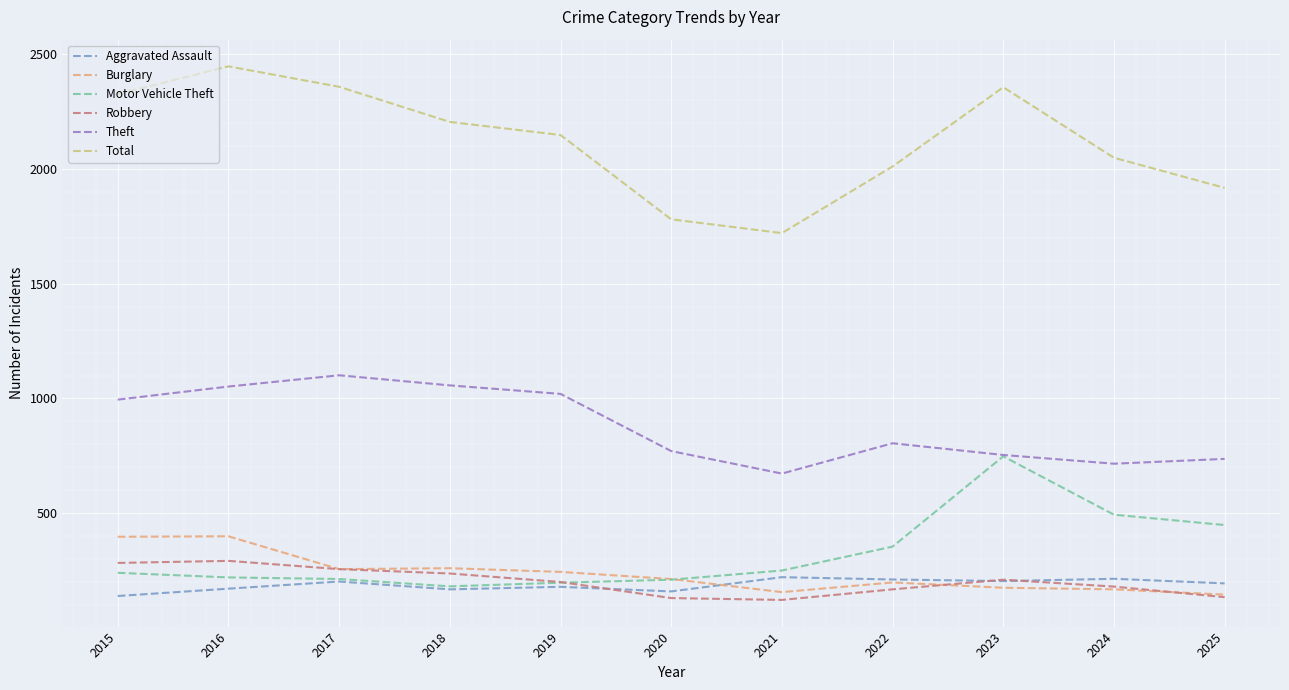

Is it true that Total equals 3544 at 2019?

False